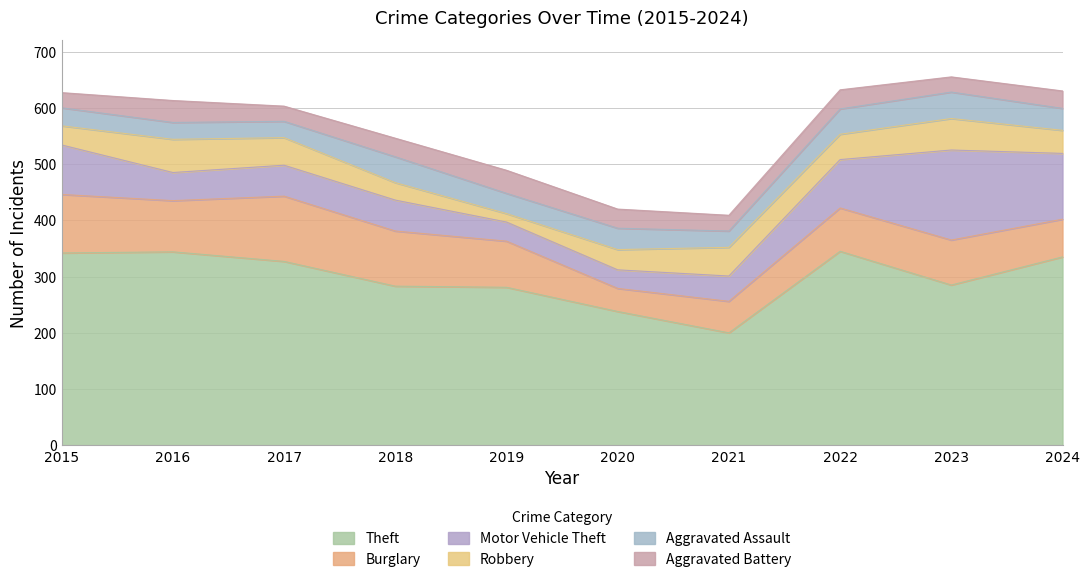

What is the difference between the maximum and minimum values in the Burglary series?

75